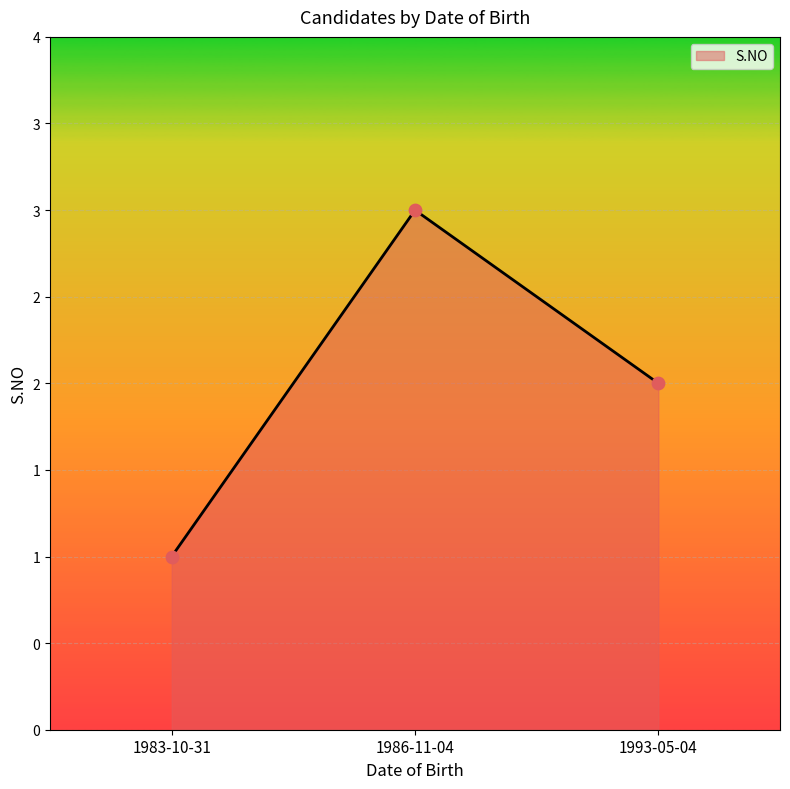

Between 1993-05-04 and 1986-11-04, which is larger?

1986-11-04